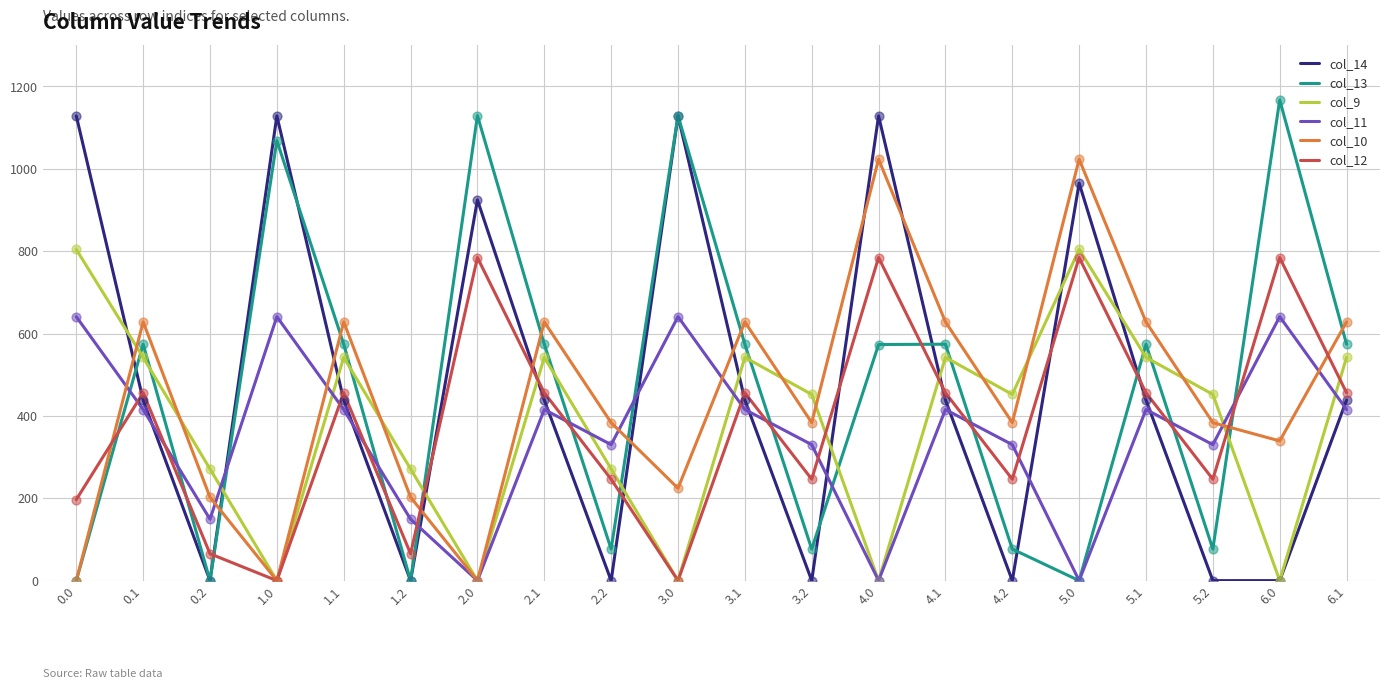

What is the total value across all series at 4.0?

3509.1